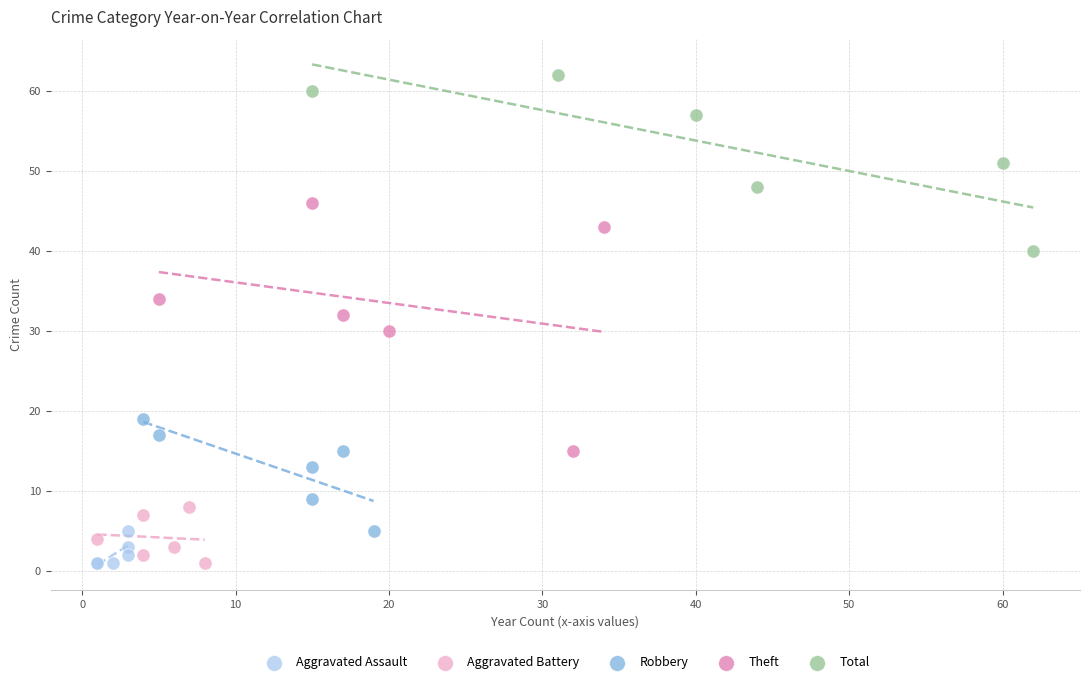

Which series has the largest Y range (max minus min)?

Theft